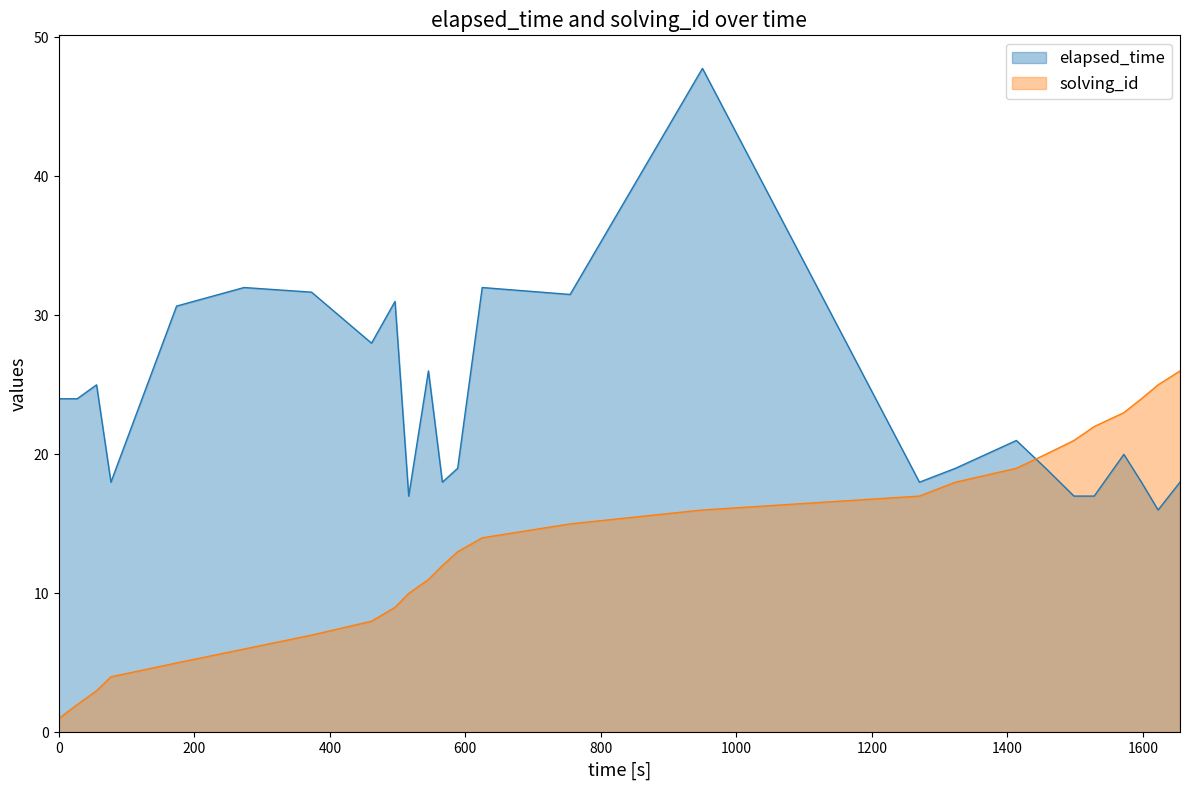

Which series has the largest total across all categories?

elapsed_time